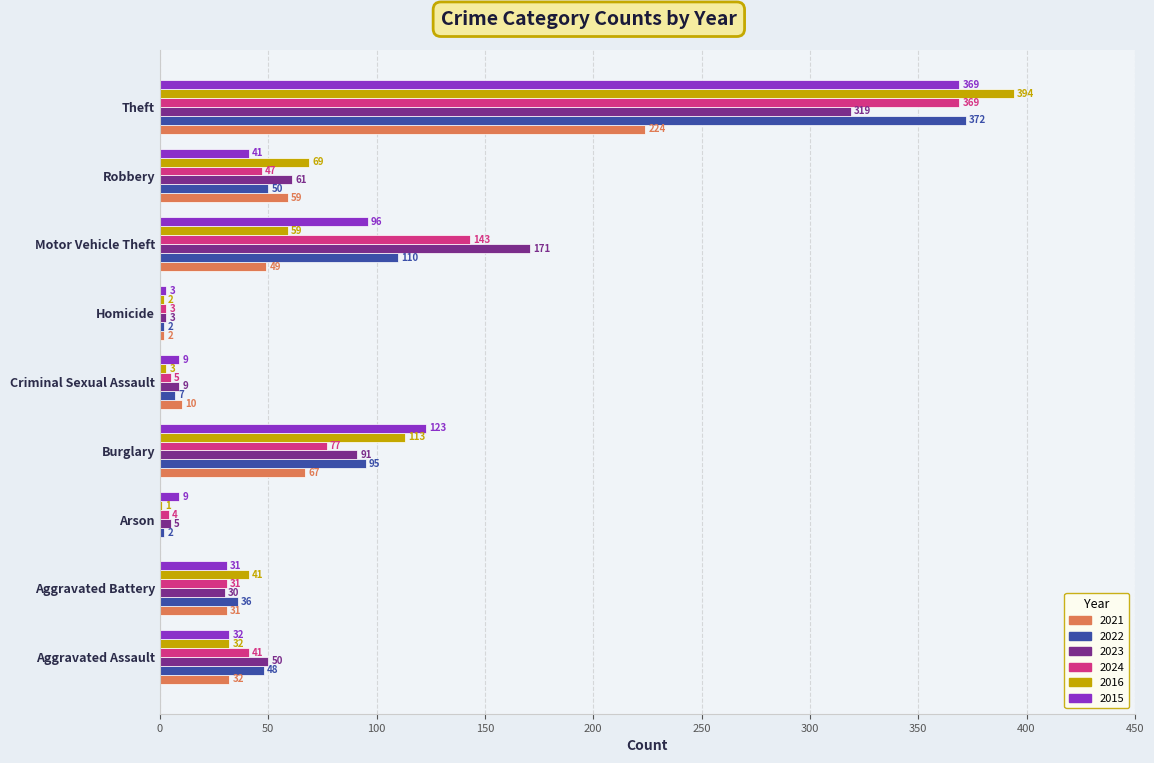

Which series has the largest total across all categories?

2023